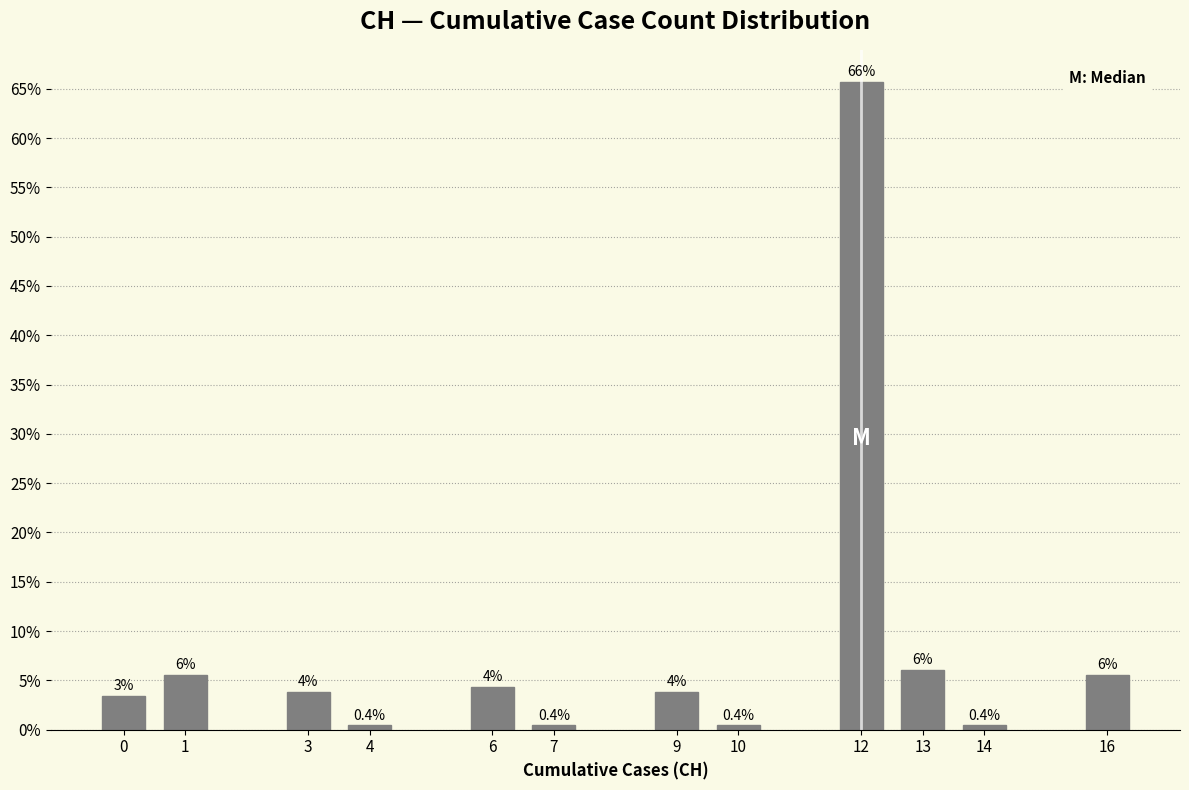

What is the maximum value shown in the chart?

65.7